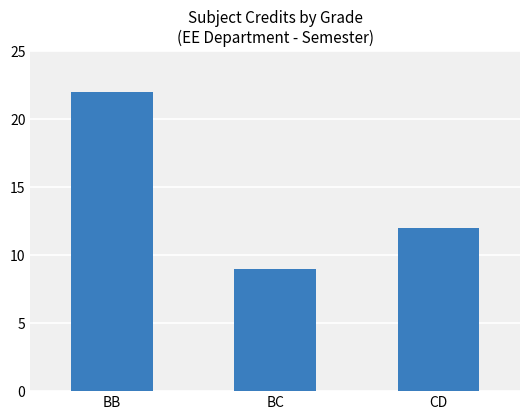

The value at CD is 20. True or false?

False